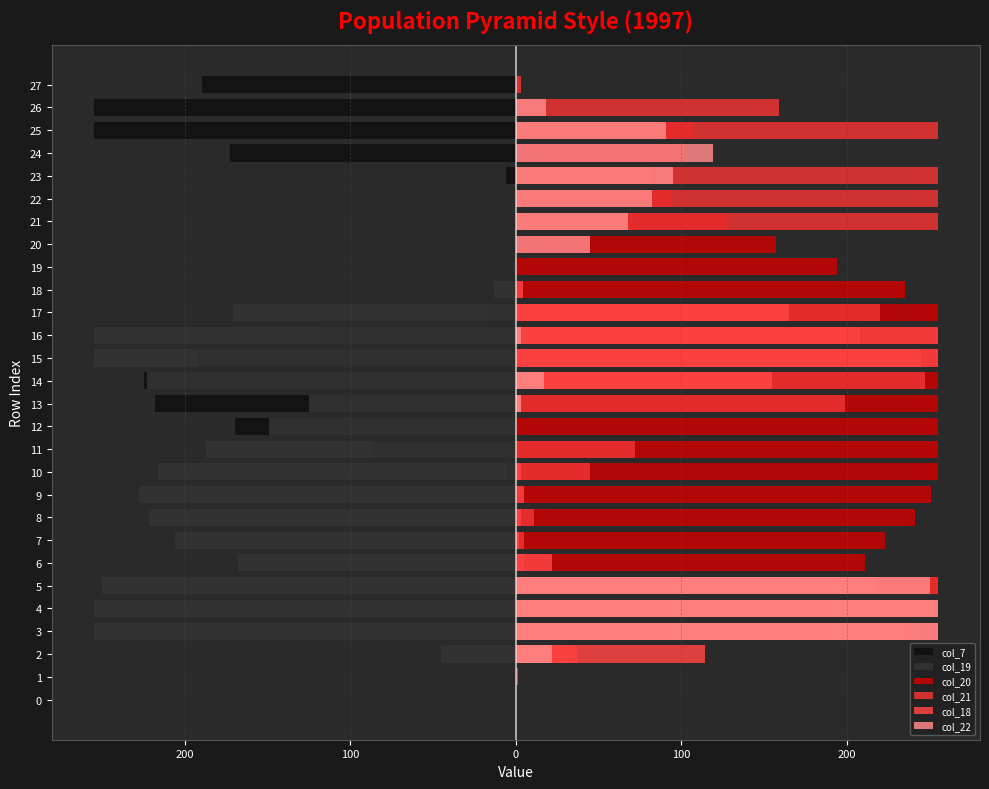

How many series are shown in this chart?

6